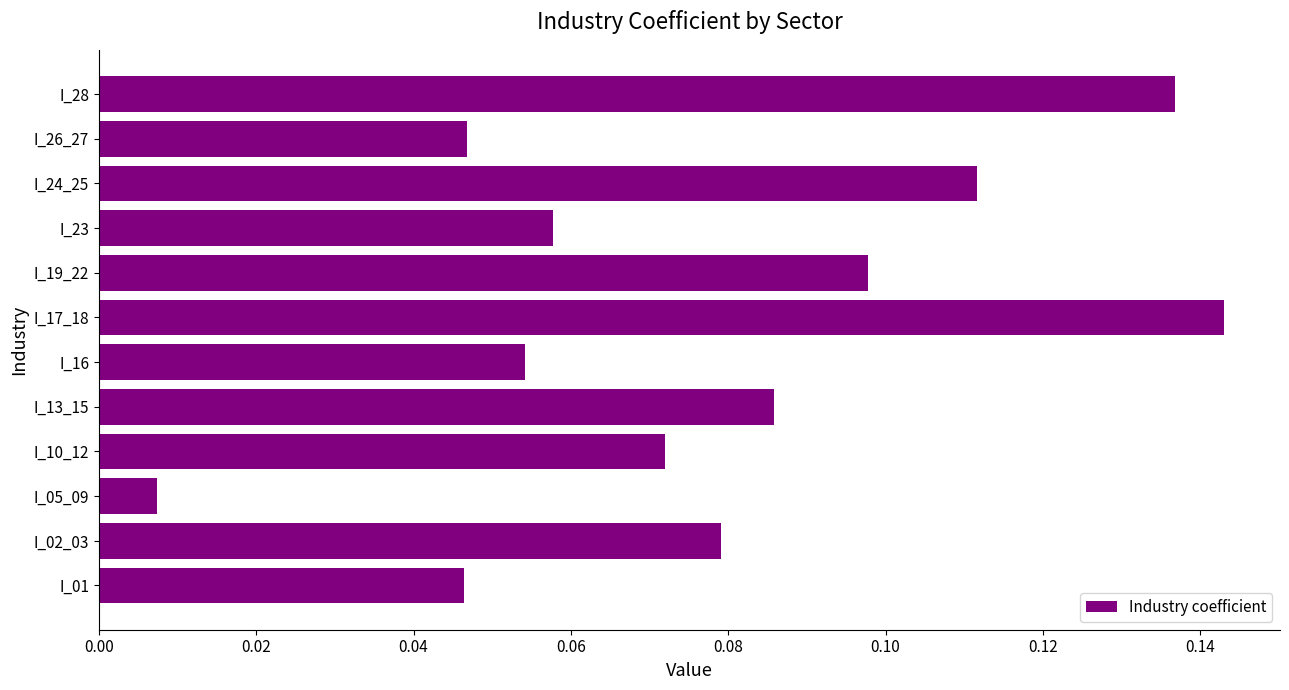

Which category has the highest value across all series?

I_17_18